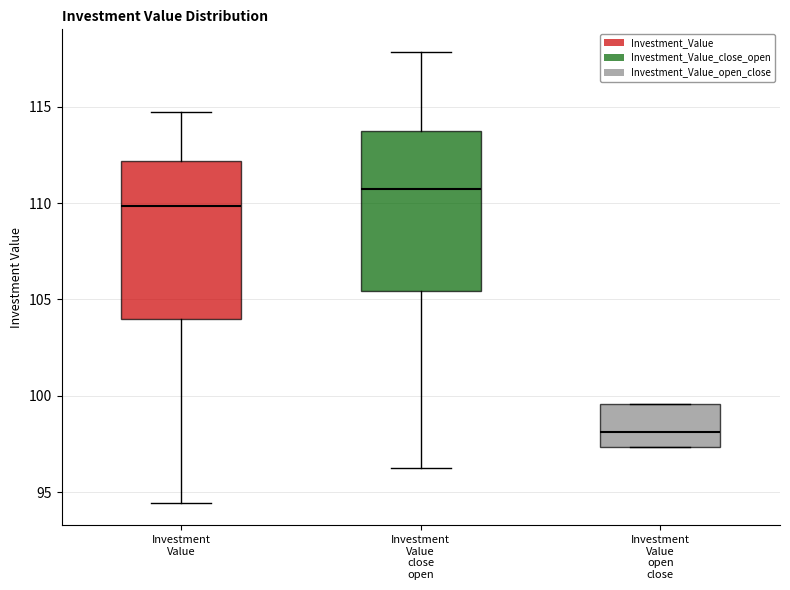

Reading left to right, transcribe this box plot: for each box, give where its median line is, the range the box spans, and where its two whiskers end, as read against the y-axis. The values are not printed on the chart, so give them approximately, as read against the axis.

Investment Value: median 110.0, box 104.0 to 112.0, whiskers 94.5 to 114.5
Investment Value close open: median 110.5, box 105.5 to 113.5, whiskers 96.5 to 118.0
Investment Value open close: median 98.0, box 97.5 to 99.5, whiskers 97.5 to 99.5